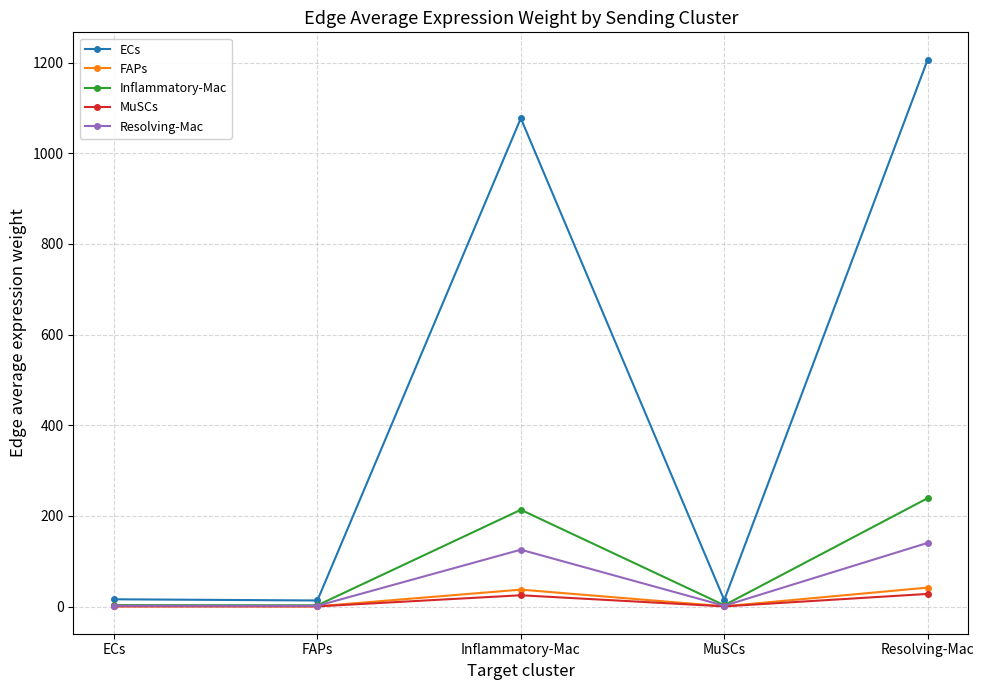

Which series has the widest spread of values?

ECs